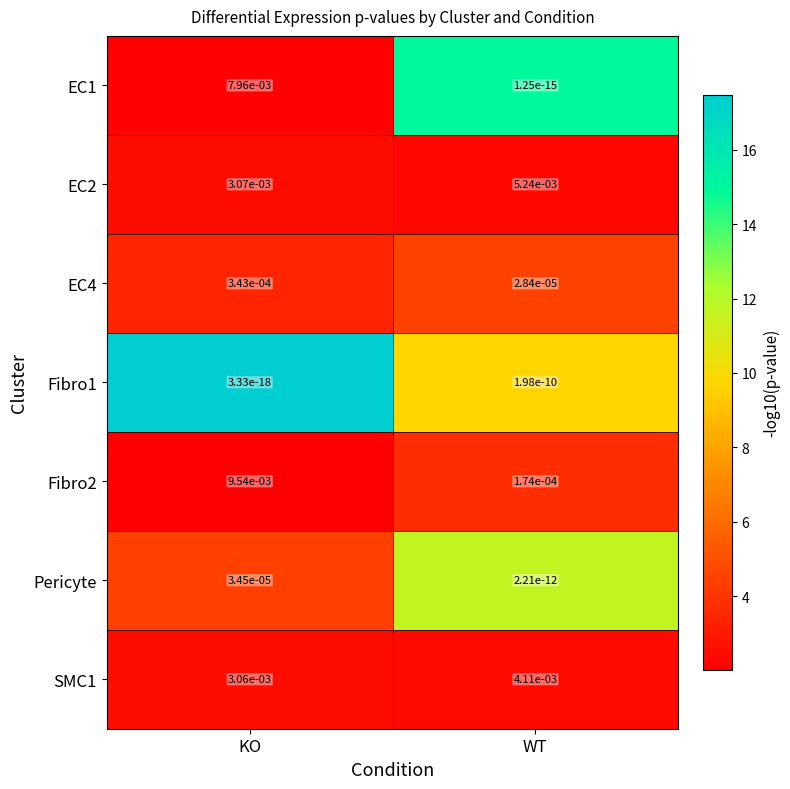

The value of SMC1 at WT is 0.0. True or false?

True